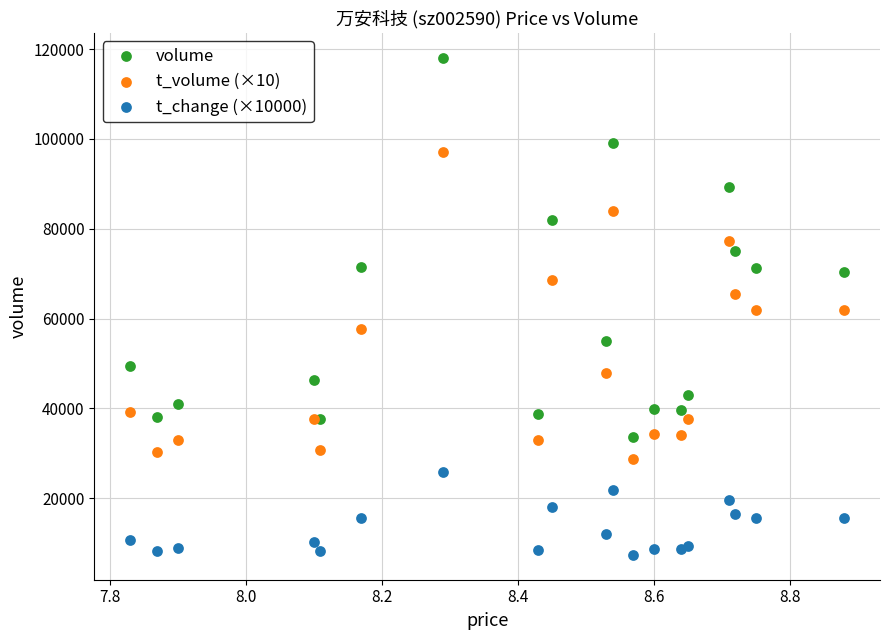

Which series has the largest Y range (max minus min)?

volume